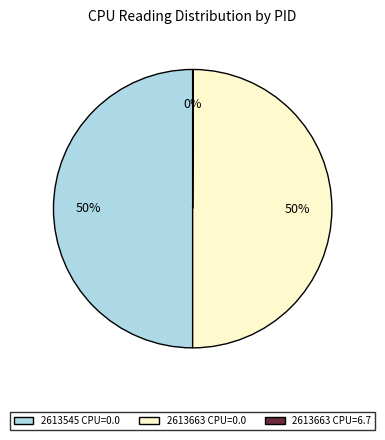

To the nearest percent, what is the average slice percentage?

33%